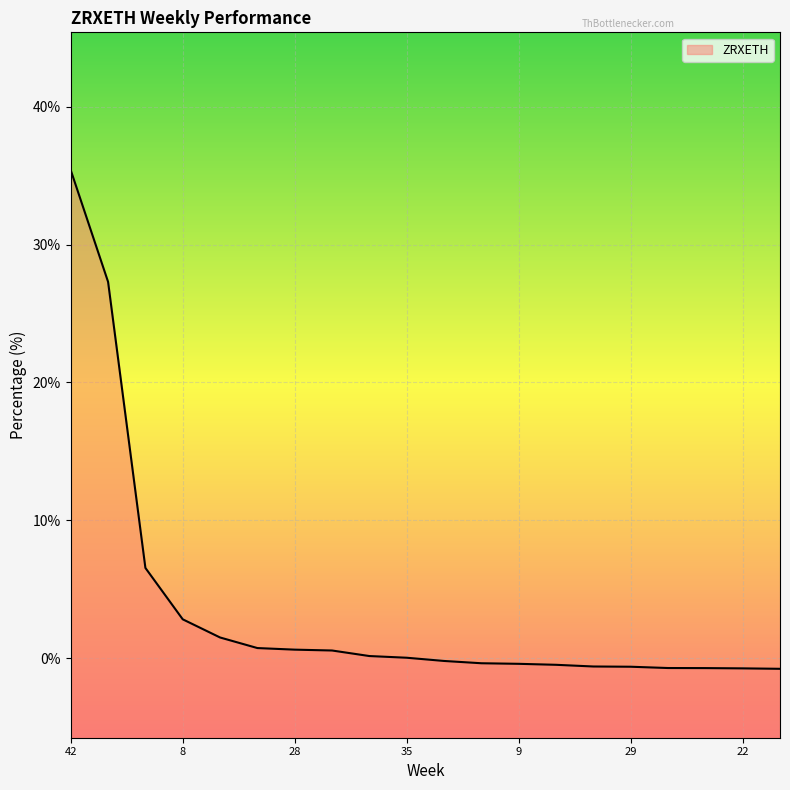

What is the difference between the values at 39 and 11?

0.2